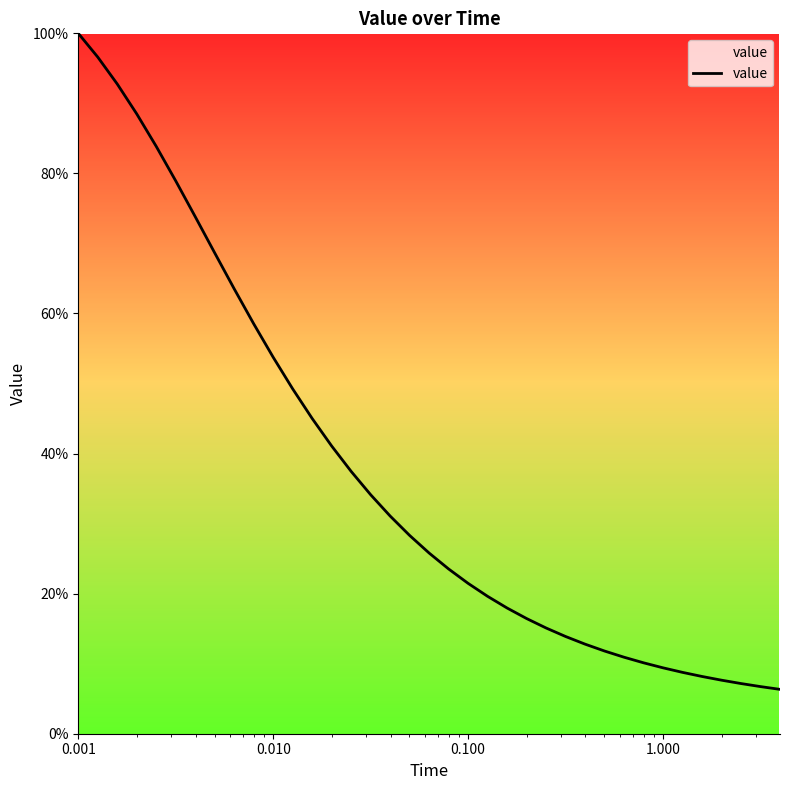

What is the difference between the maximum and minimum values?

93.7